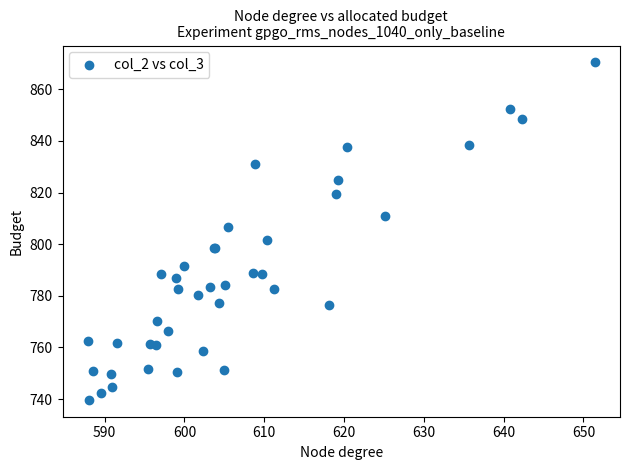

What Y value in the scatter plot is closest to 805?

806.6